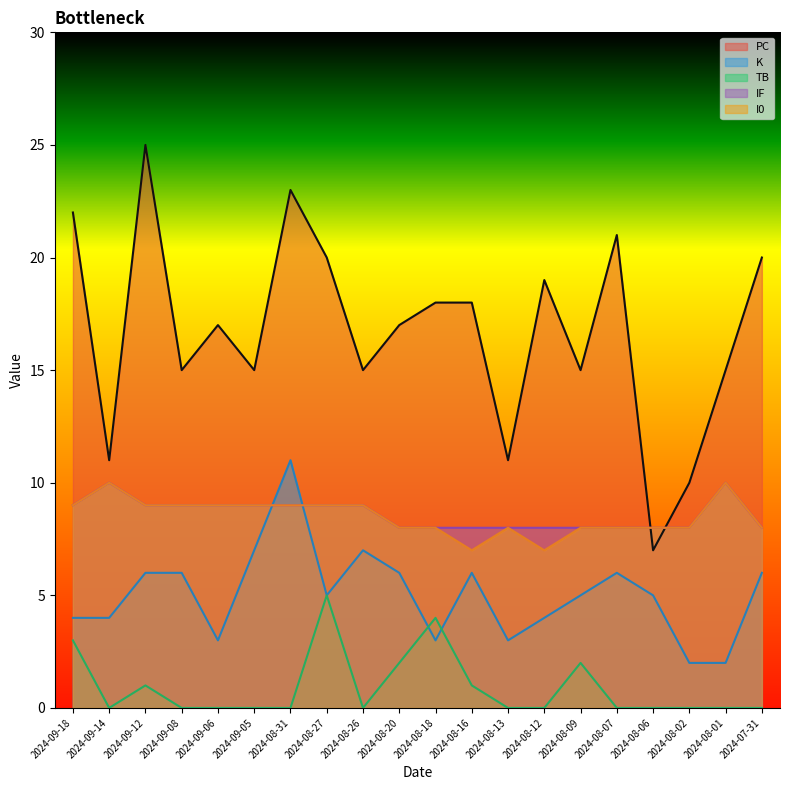

True or false: PC and K intersect in this chart.

False